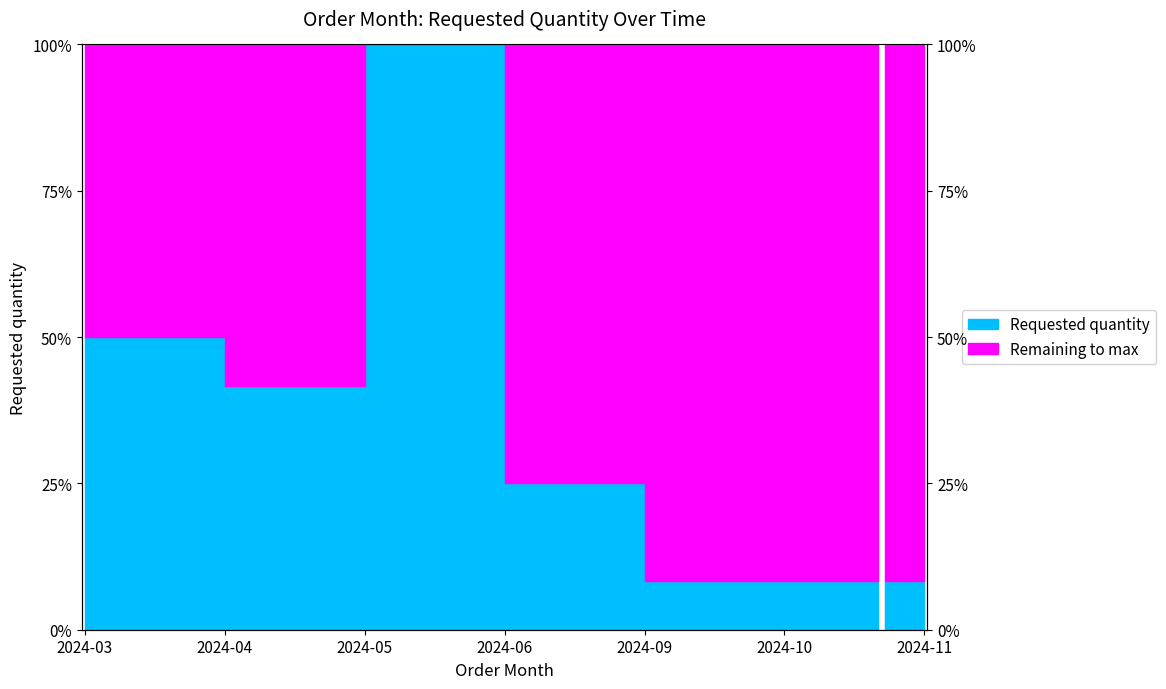

What is the minimum value shown in the chart?

16